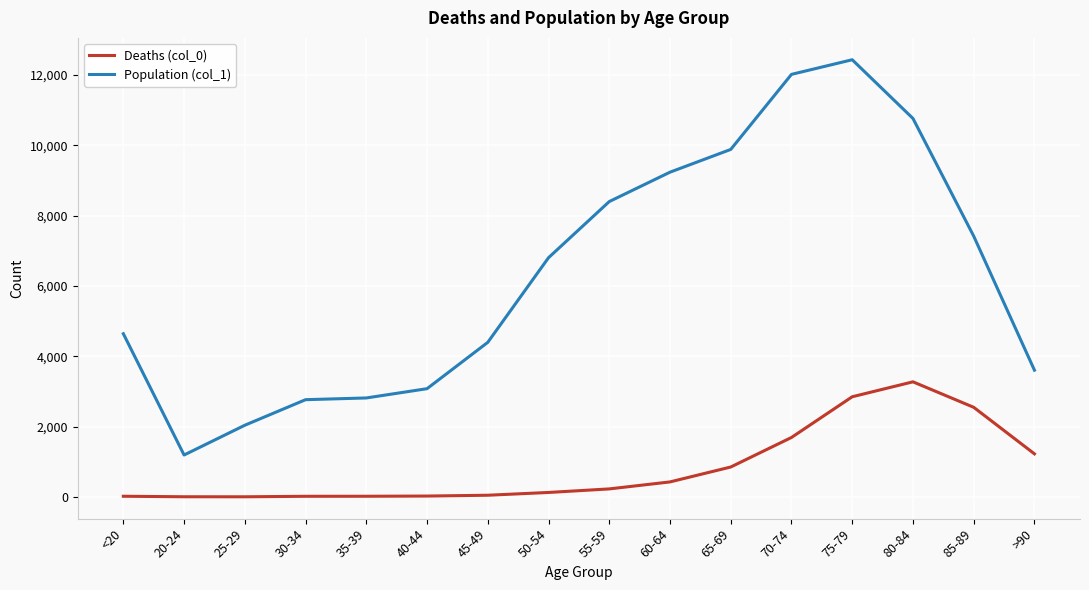

True or false: Deaths (col_0) and Population (col_1) cross at least once.

False